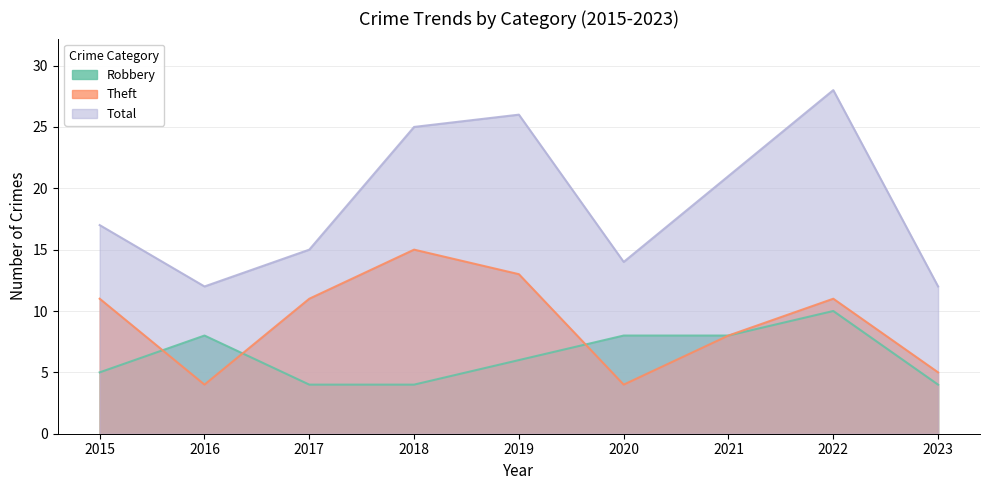

How many lines are shown in the chart?

3